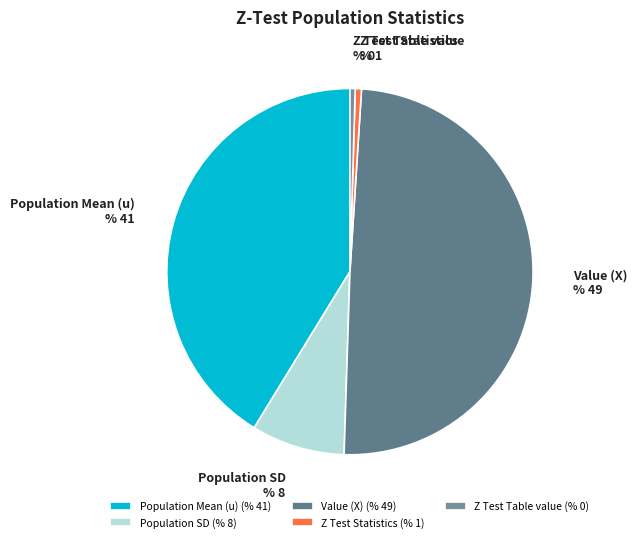

Does Z Test Statistics represent more than half of the total?

No